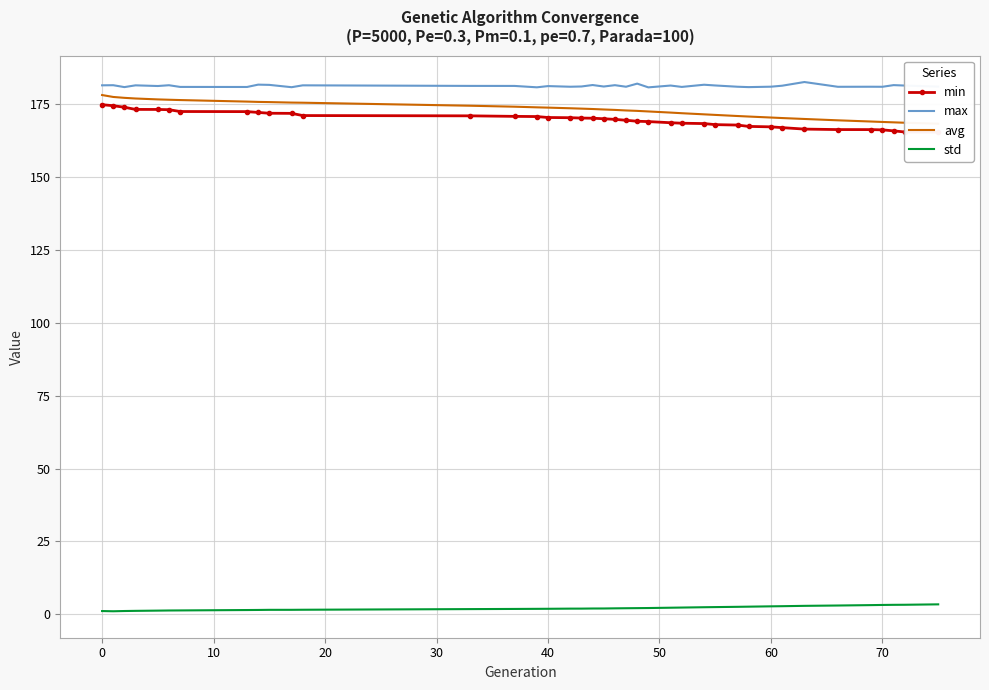

True or false: std and max intersect in this chart.

False